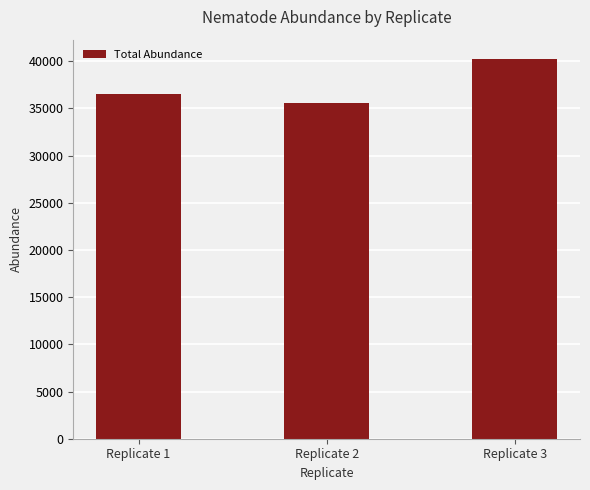

True or false: the data shows 20261 at Replicate 3.

False